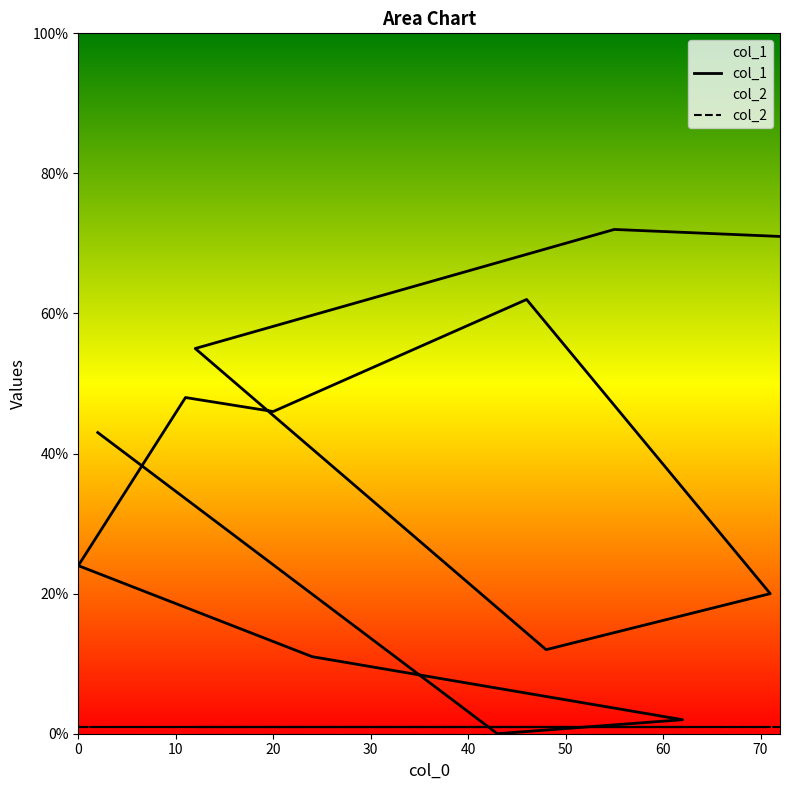

True or false: the data shows 20 at 71.

True